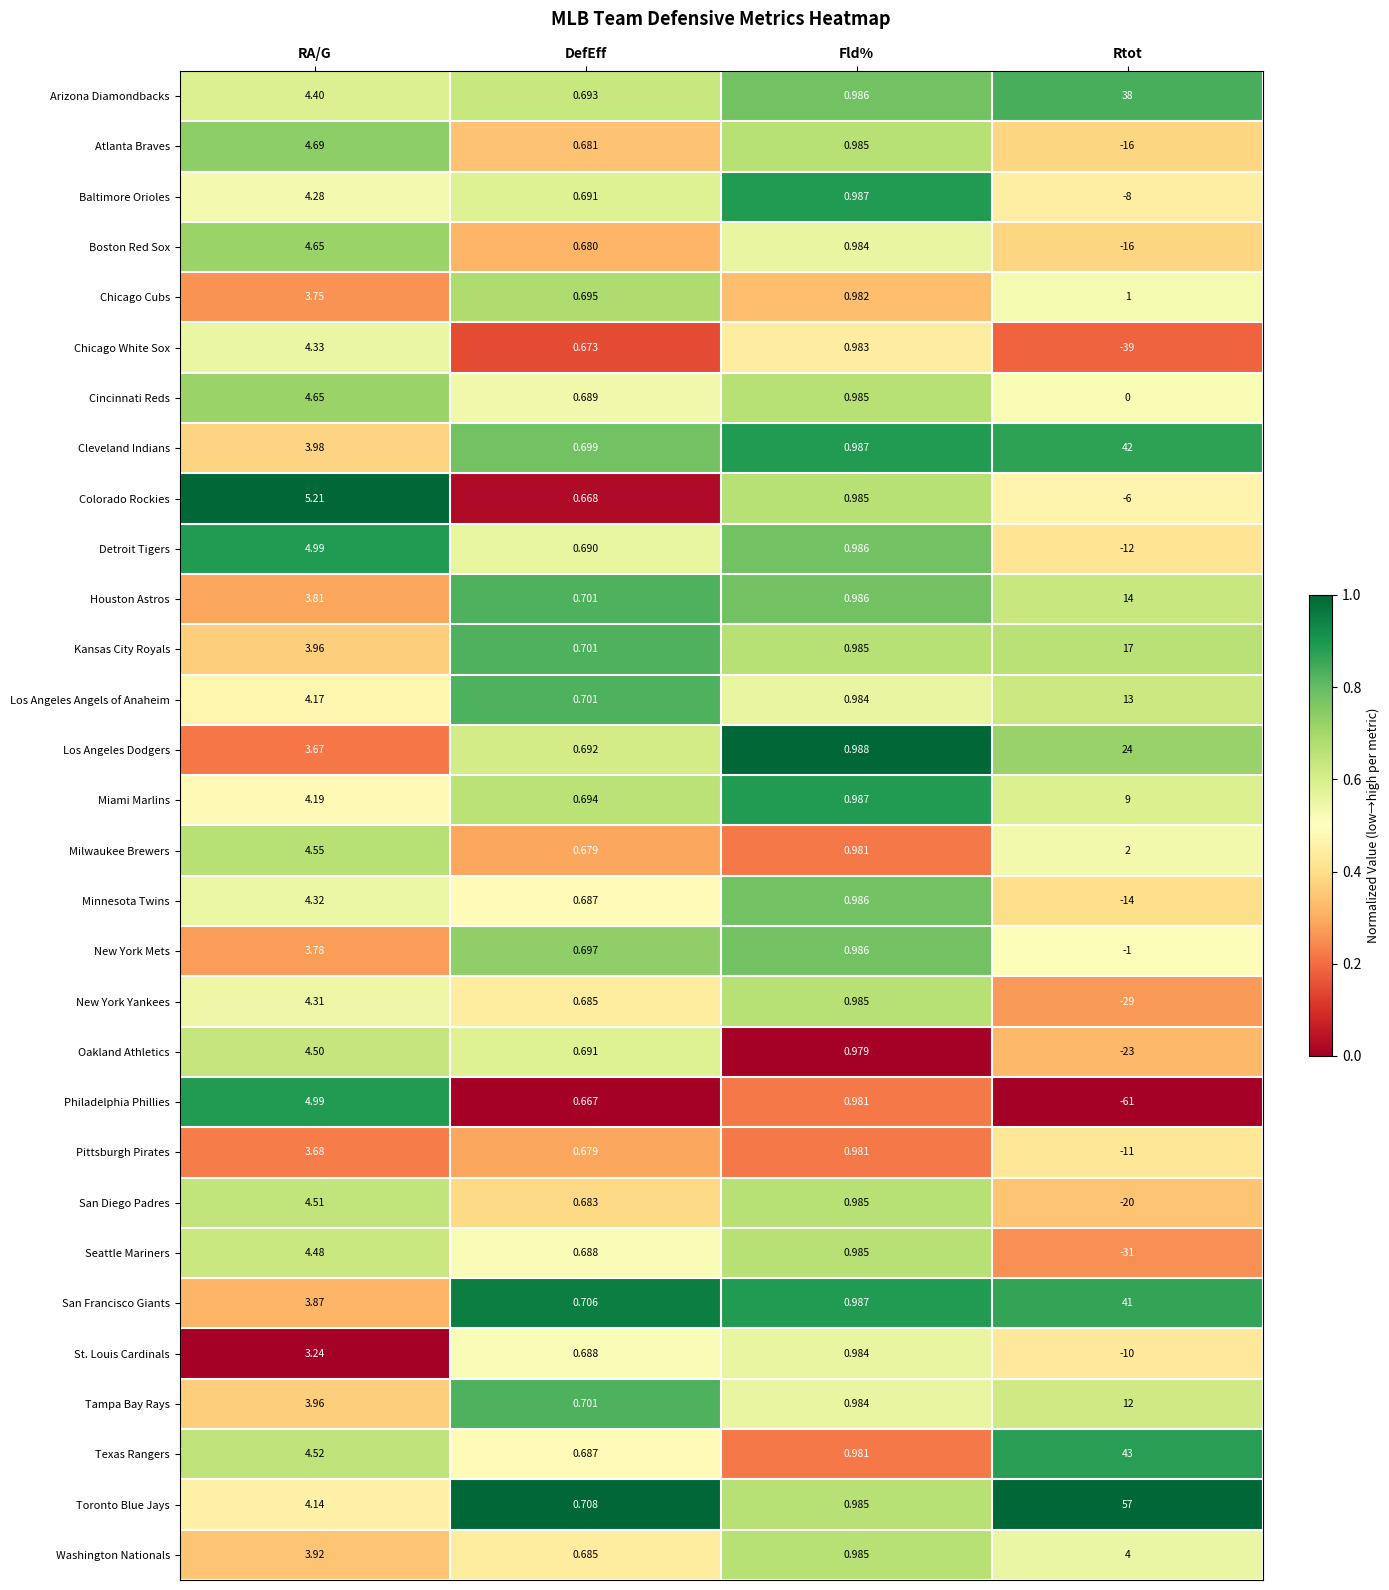

How many categories are shown in the chart?

4